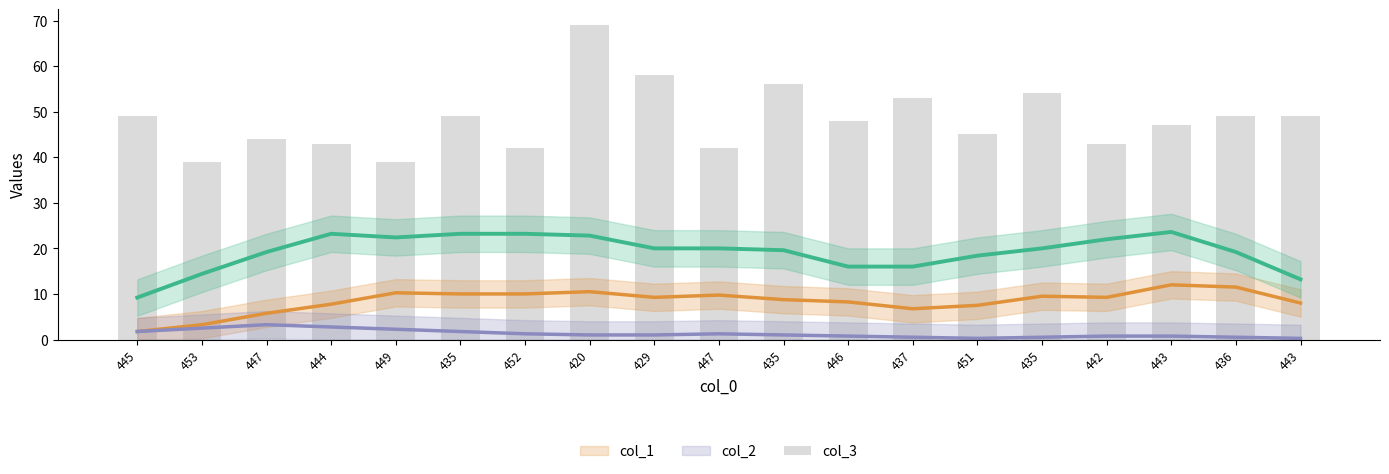

How many bars are there in total?

19